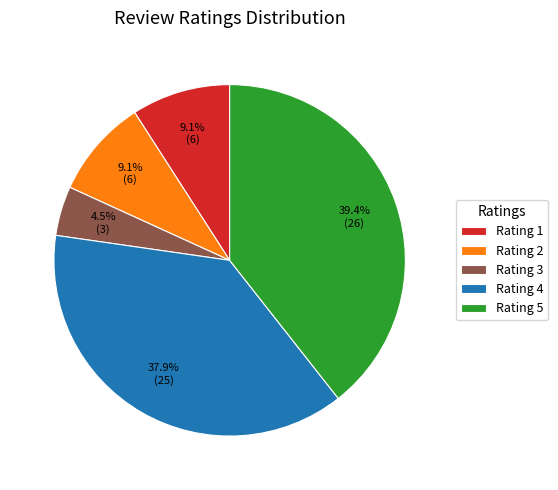

To the nearest percent, what is the average slice percentage?

20%